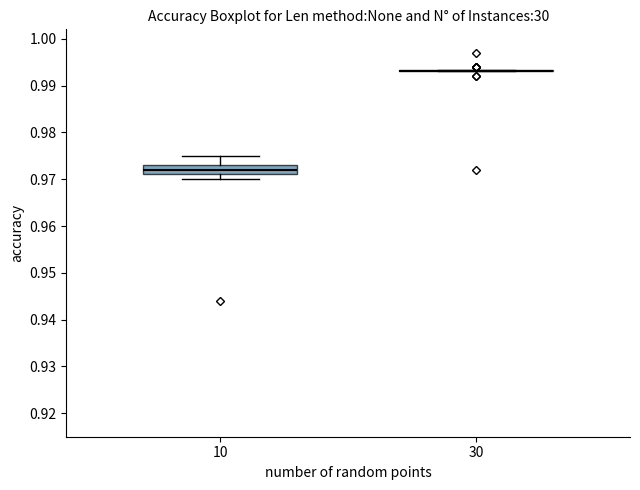

Where is the upper edge of the box at x = 10 on the y-axis? The values are not printed on the chart, so give them approximately, as read against the axis.

0.973